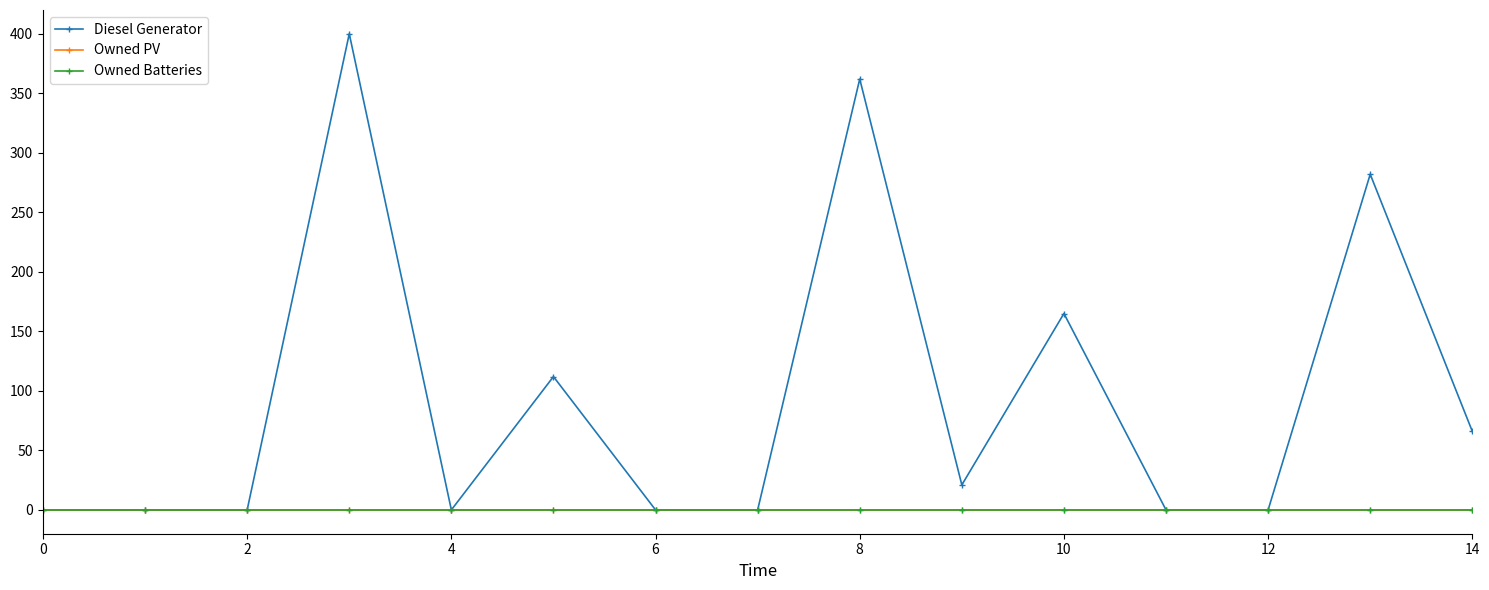

Which series has the largest total across all categories?

Diesel Generator